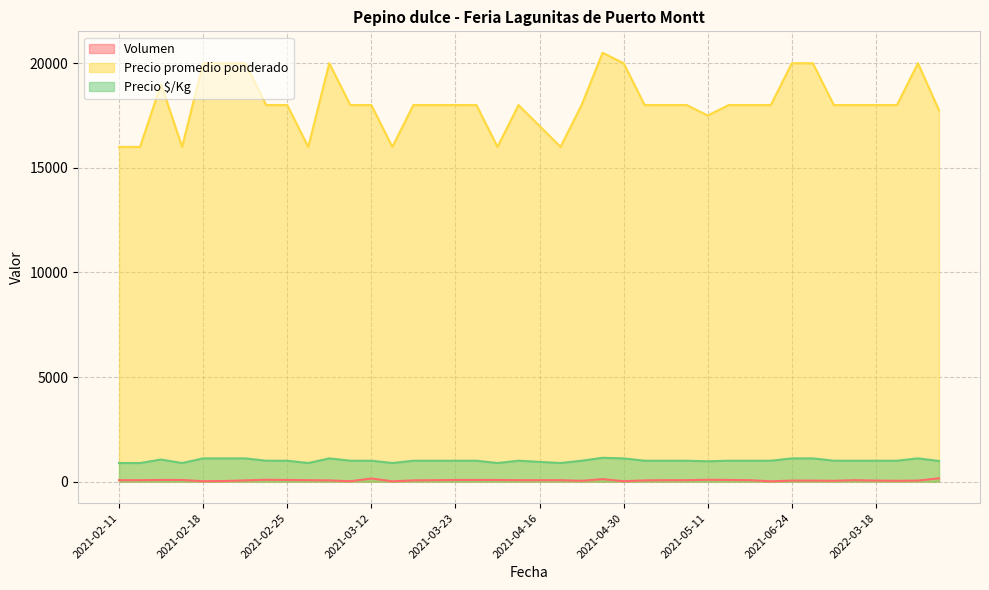

True or false: Precio promedio ponderado and Precio $/Kg intersect in this chart.

False